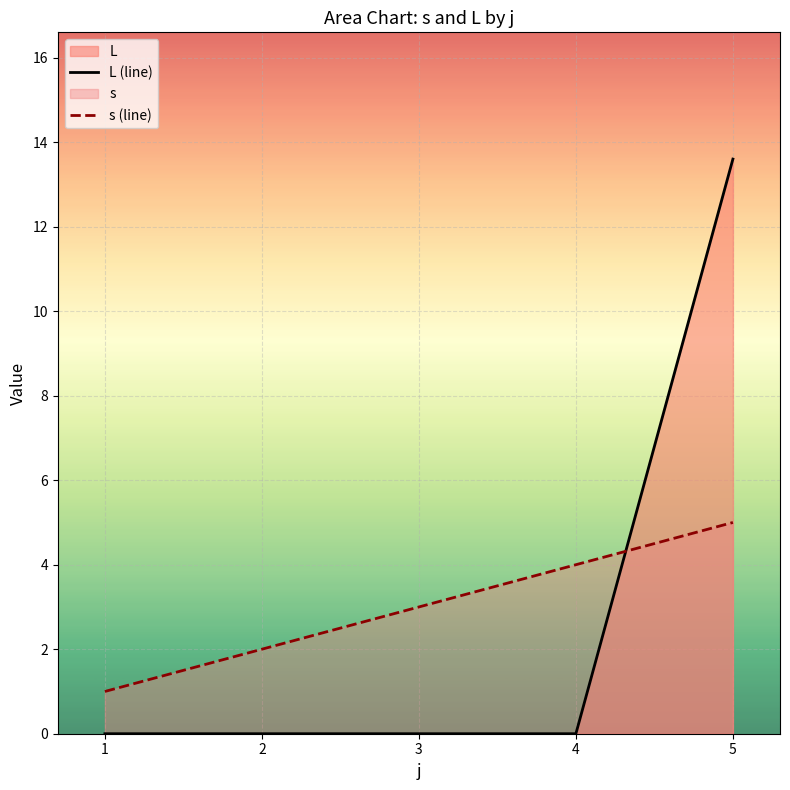

Reading left to right, extract all data points from this chart.

L (line): 0.0	0.0	0.0	0.0	13.6
s (line): 1.0	2.0	3.0	4.0	5.0